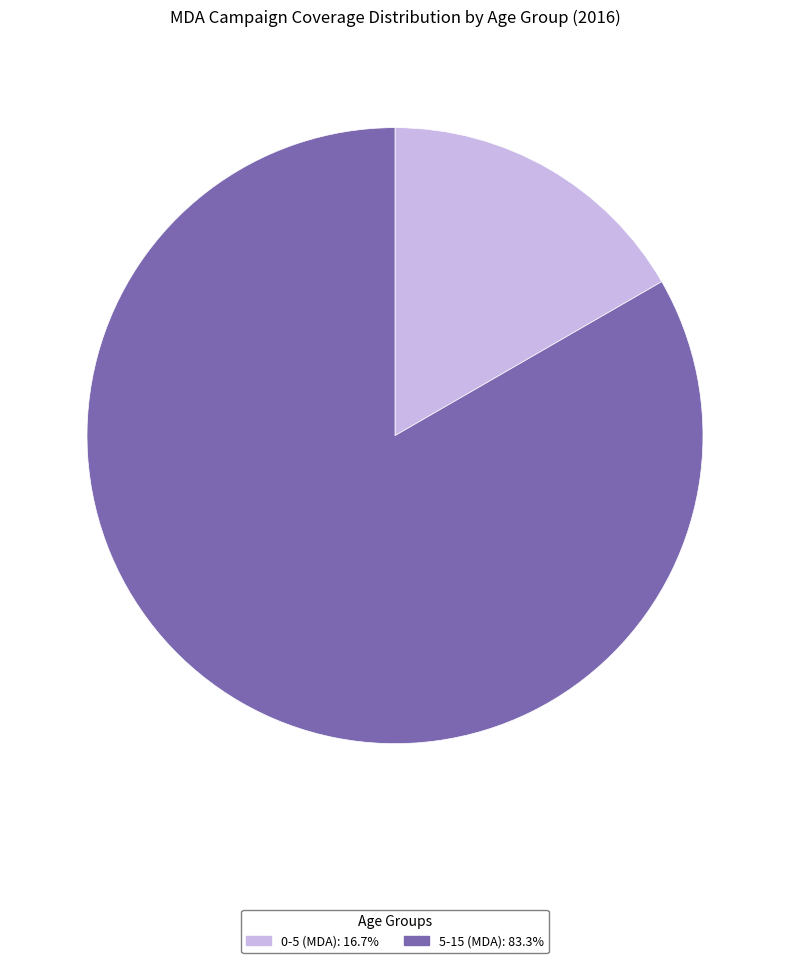

Is there a majority slice in this chart?

Yes